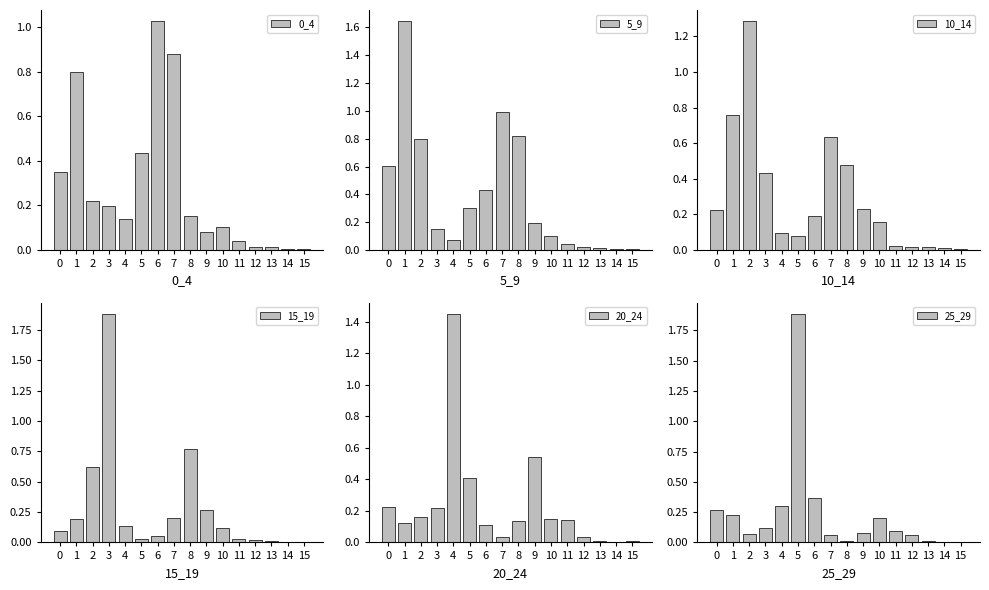

Reading left to right, transcribe all the data shown in this chart.

0_4: 0.3	0.8	0.2	0.2	0.1	0.4	1.0	0.9	0.2	0.1	0.1	0.0	0.0	0.0	0.0	0.0
5_9: 0.6	1.6	0.8	0.2	0.1	0.3	0.4	1.0	0.8	0.2	0.1	0.0	0.0	0.0	0.0	0.0
10_14: 0.2	0.8	1.3	0.4	0.1	0.1	0.2	0.6	0.5	0.2	0.2	0.0	0.0	0.0	0.0	0.0
15_19: 0.1	0.2	0.6	1.9	0.1	0.0	0.1	0.2	0.8	0.3	0.1	0.0	0.0	0.0	0.0	0.0
20_24: 0.2	0.1	0.2	0.2	1.4	0.4	0.1	0.0	0.1	0.5	0.1	0.1	0.0	0.0	0.0	0.0
25_29: 0.3	0.2	0.1	0.1	0.3	1.9	0.4	0.1	0.0	0.1	0.2	0.1	0.1	0.0	0.0	0.0